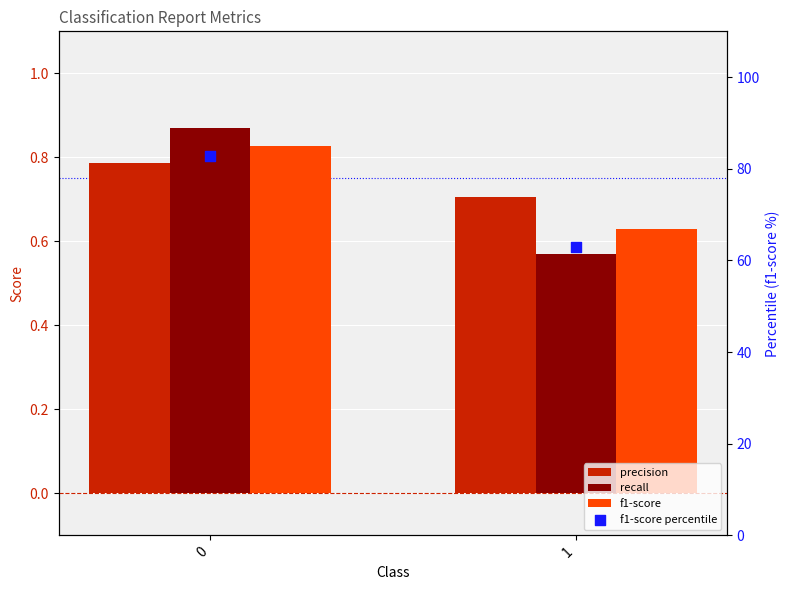

Which series has the largest Y range (max minus min)?

f1-score percentile